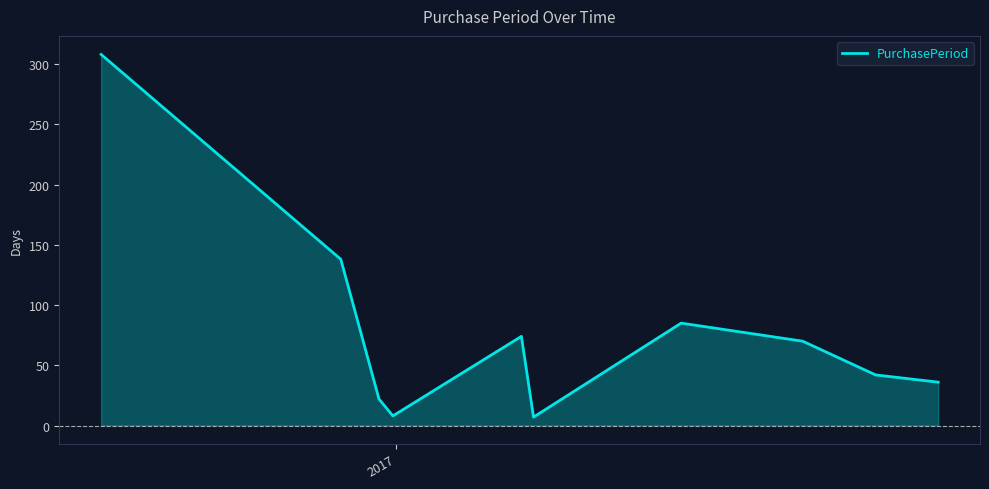

What is the highest value of the PurchasePeriod series?

308